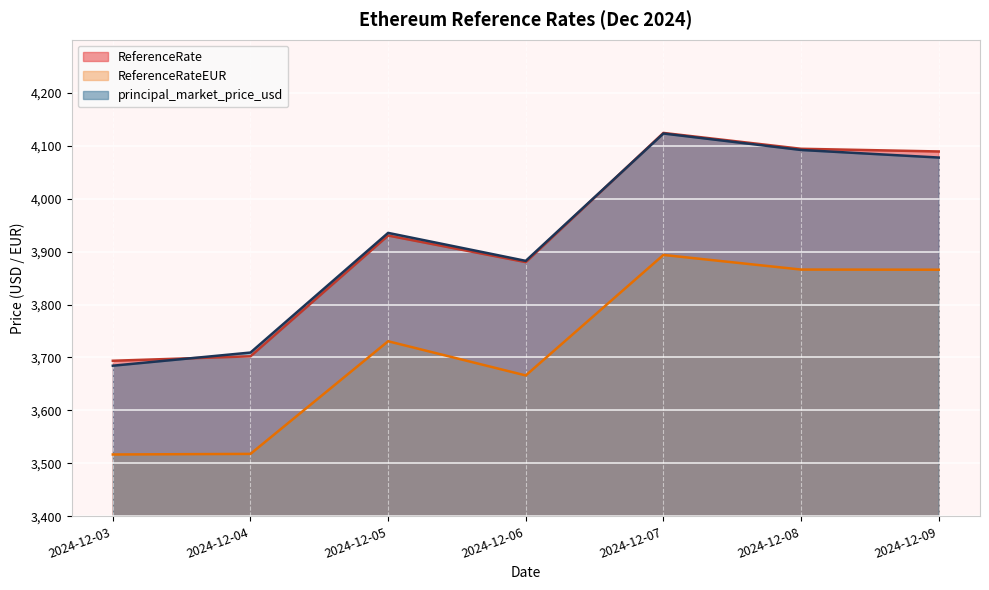

True or false: ReferenceRate and principal_market_price_usd intersect in this chart.

True